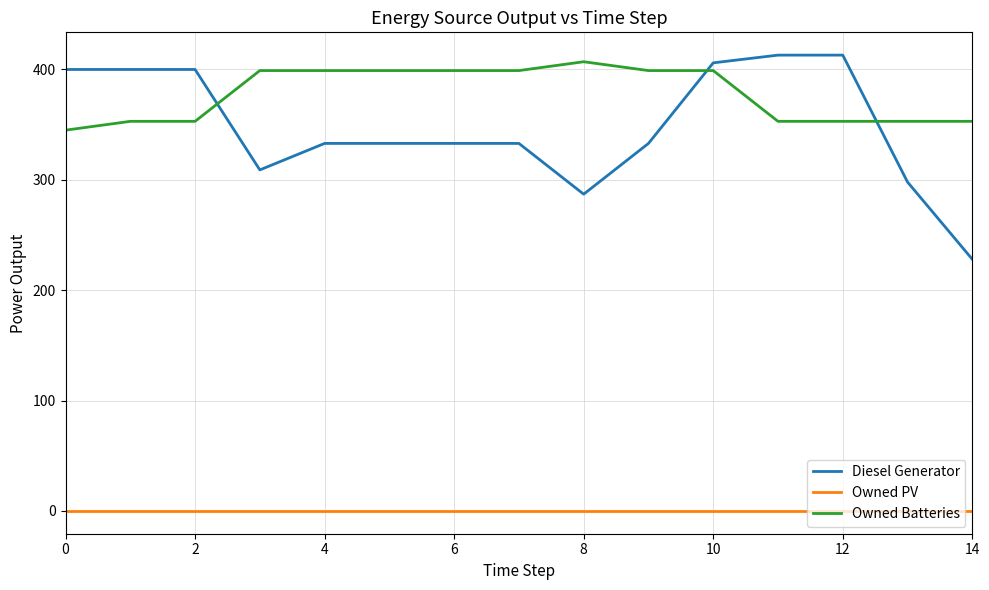

Which series has the widest spread of values?

Diesel Generator